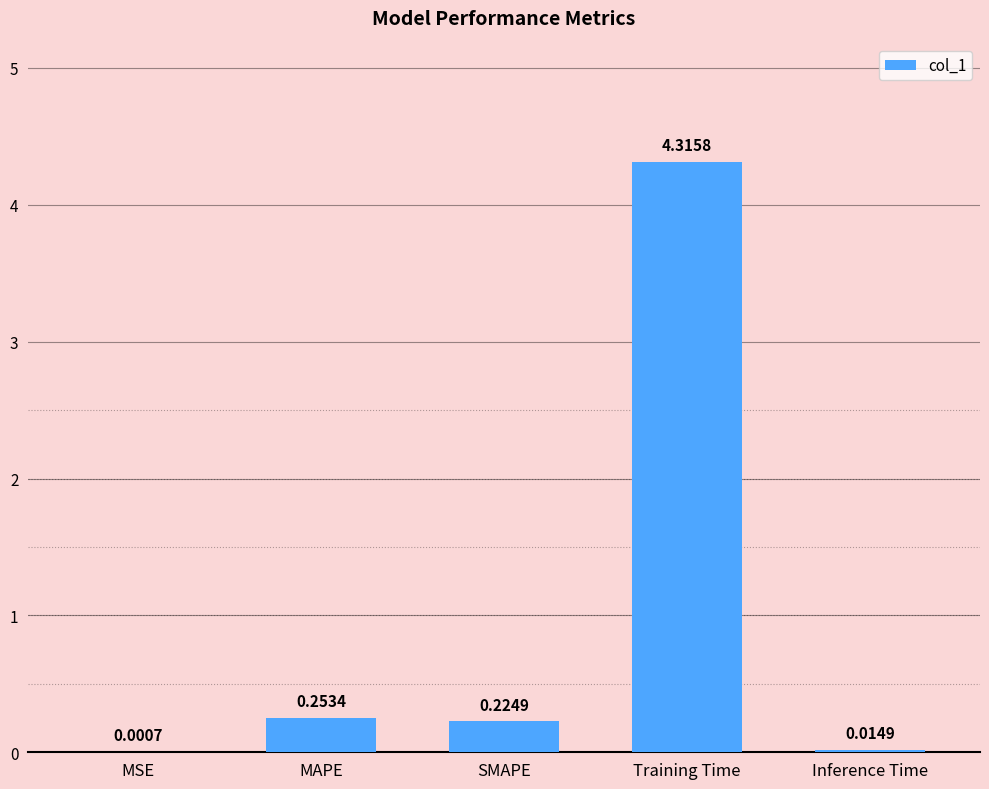

Where is the data nearest to the value 2?

MAPE